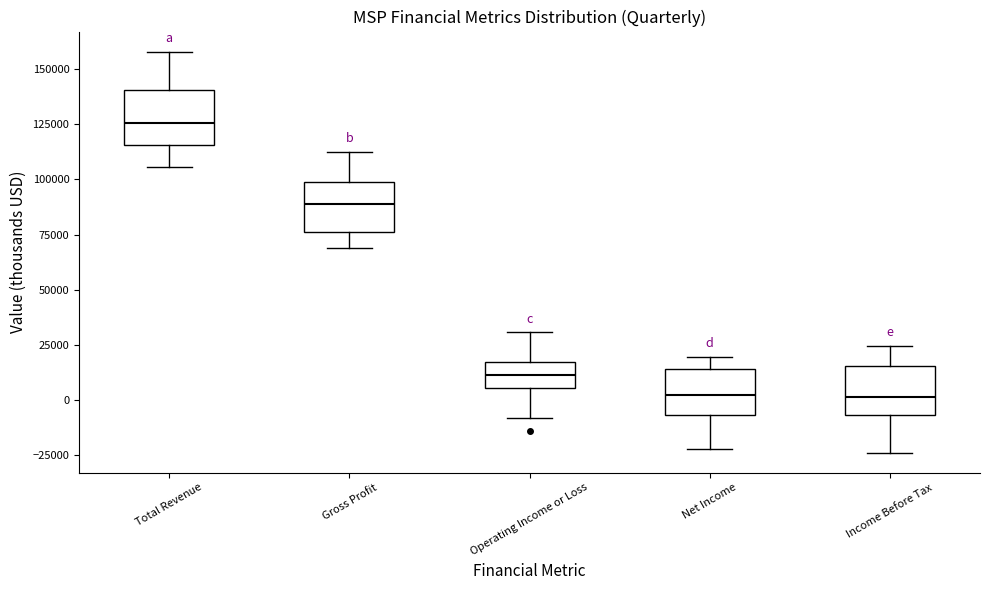

Which box has the highest median line?

Total Revenue